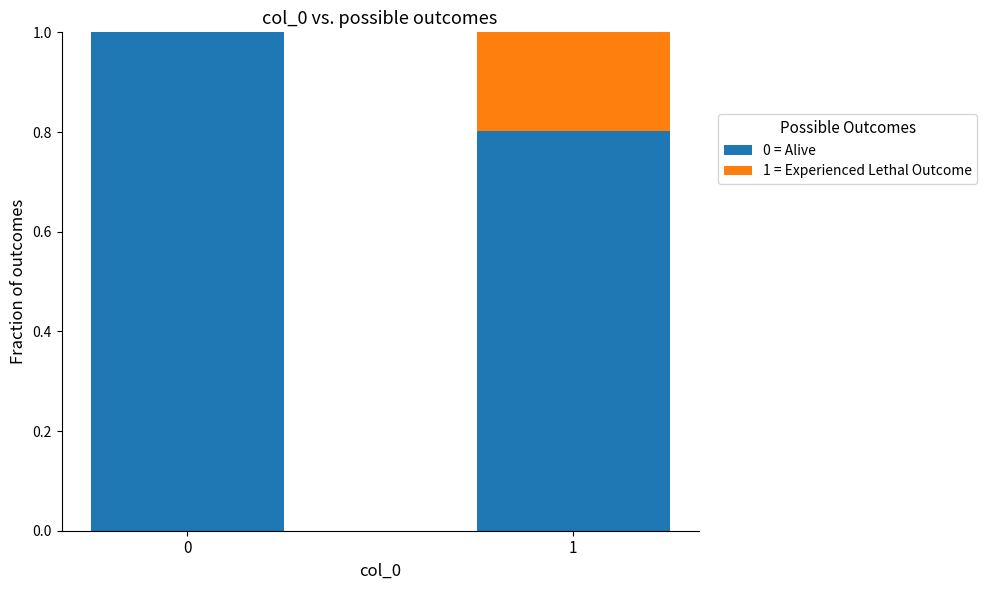

What is the sum of all 0 = Alive values?

1.8